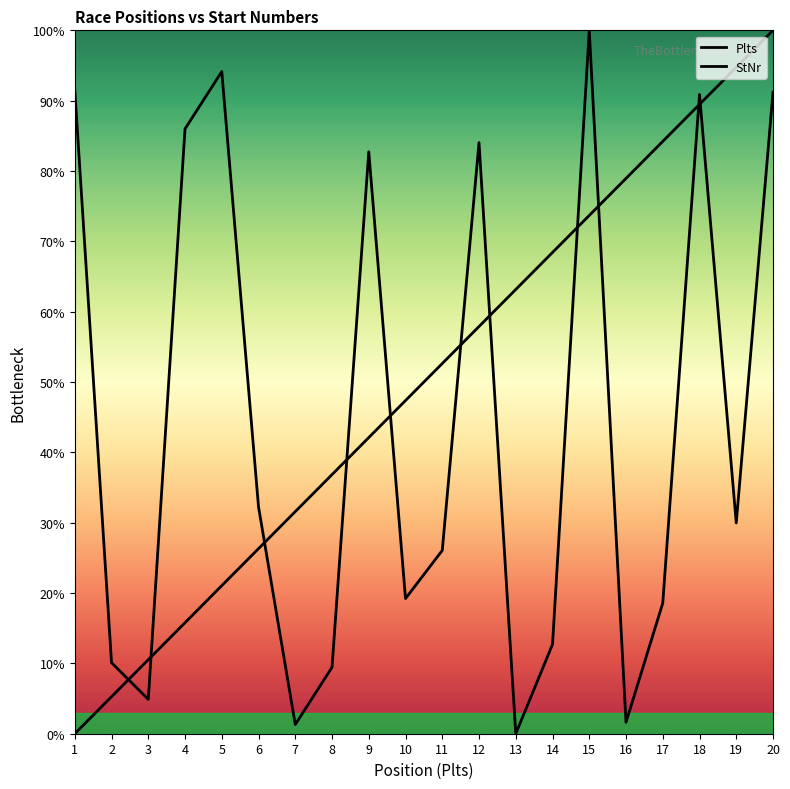

Is it true that Plts equals 54.5 at 19?

False